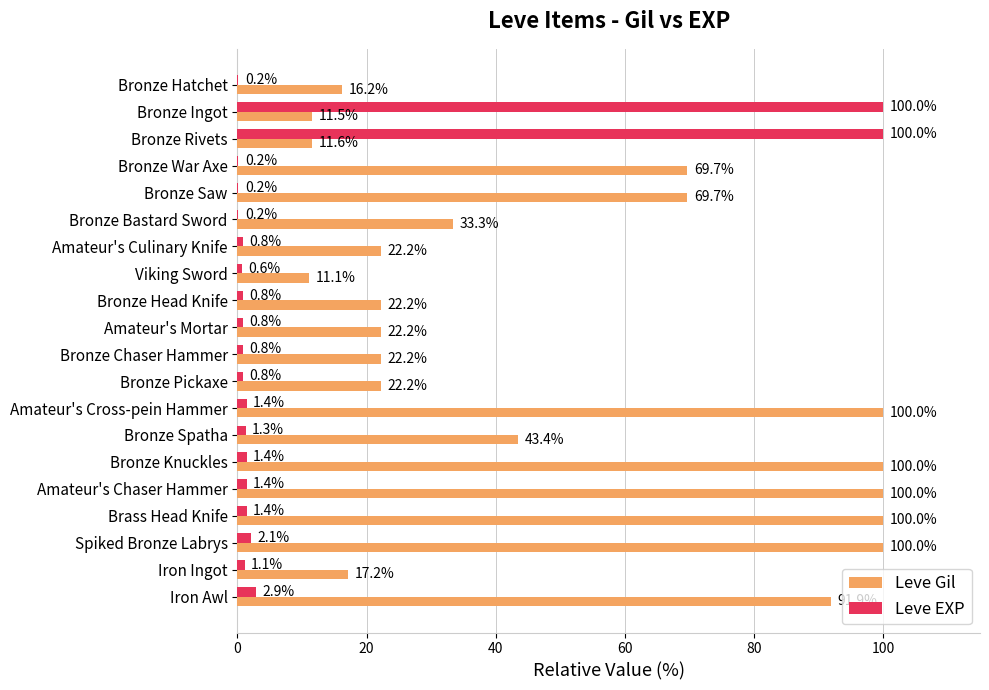

Is it true that Leve Gil equals 3.8 at Bronze Ingot?

False